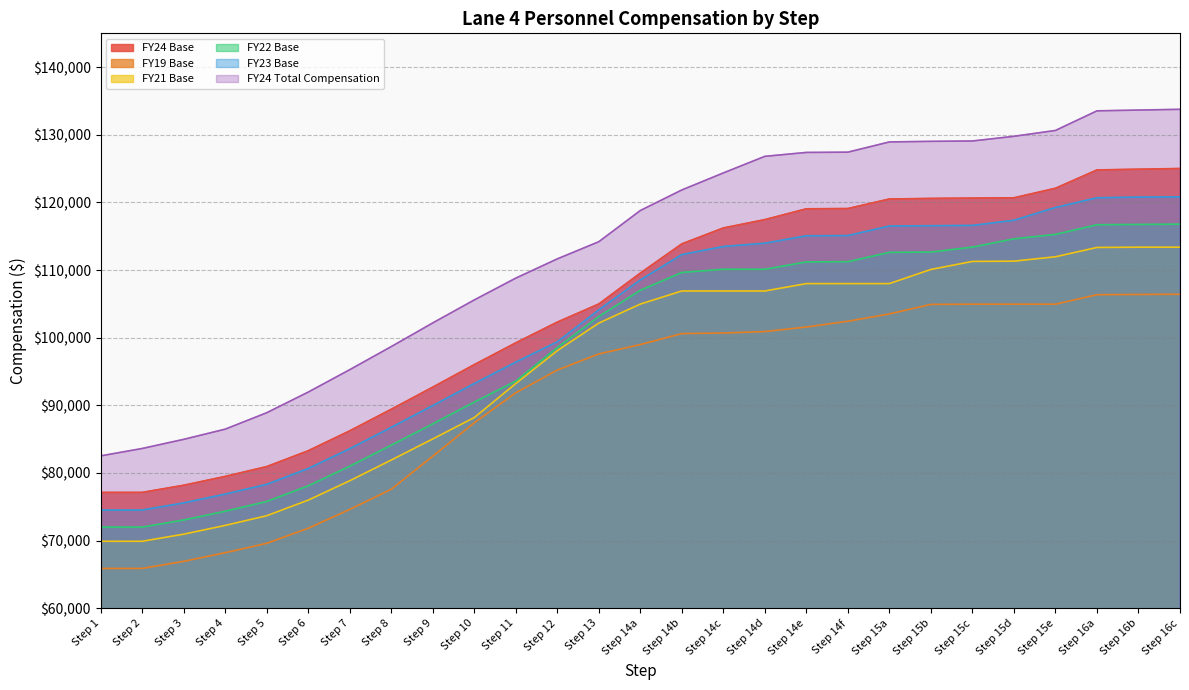

What are all the series names shown in the legend?

FY24 Base, FY19 Base, FY21 Base, FY22 Base, FY23 Base, FY24 Total Compensation